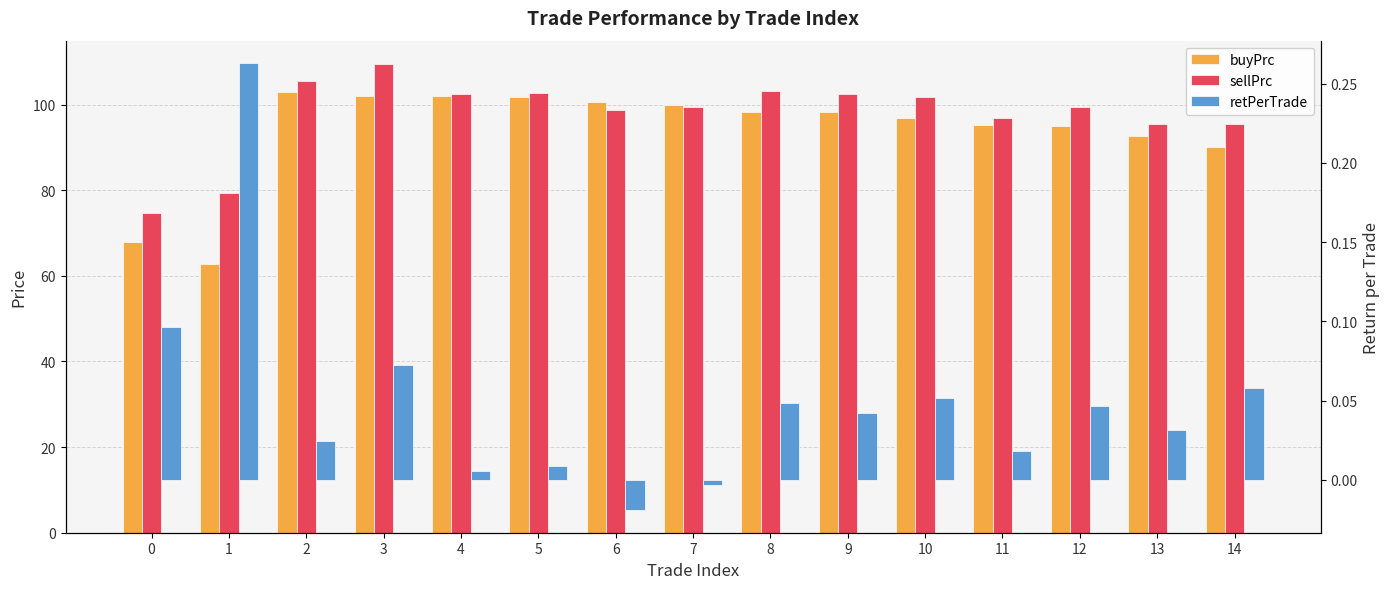

At which category does the chart reach its peak across all series?

3